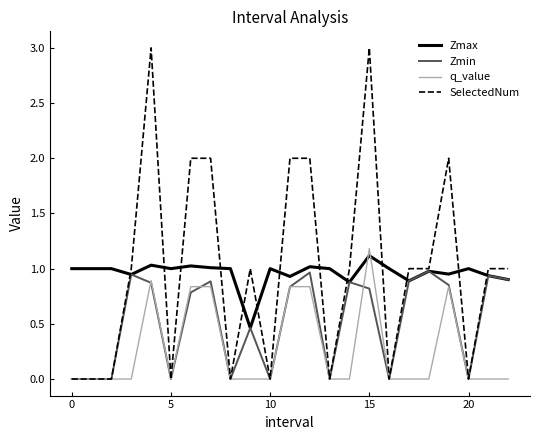

What are all the series names shown in the legend?

Zmax, Zmin, q_value, SelectedNum